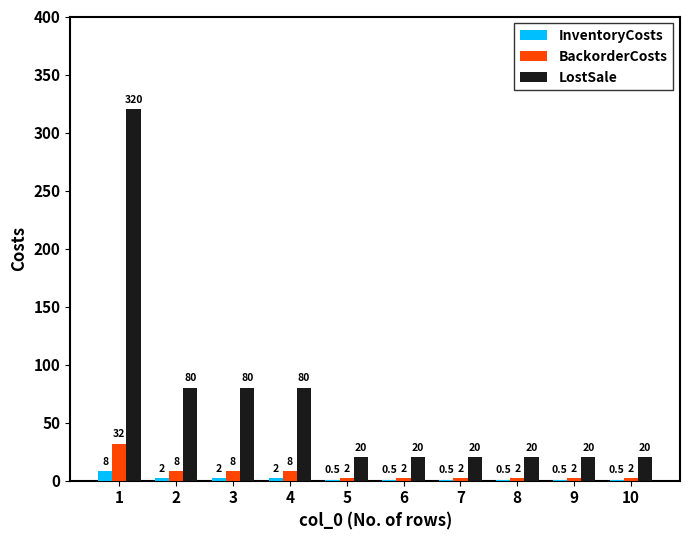

True or false: LostSale has a value of 20.0 at 6.

True